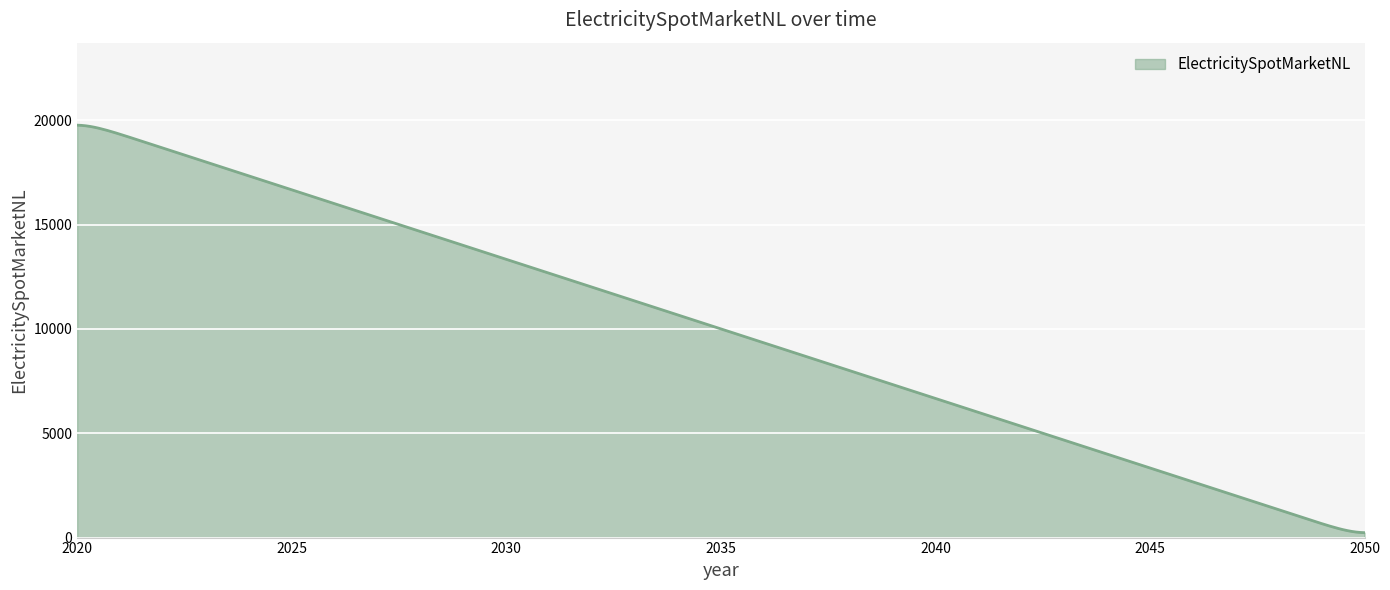

What is the greatest value displayed?

19764.9